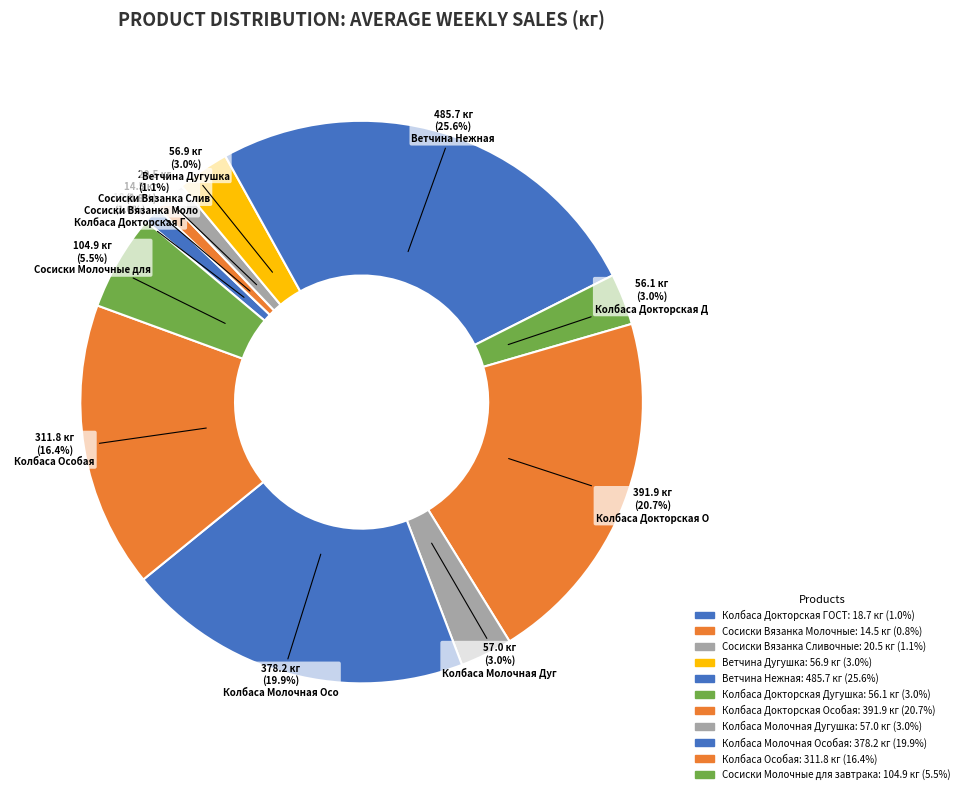

How many slices are in this pie chart?

11